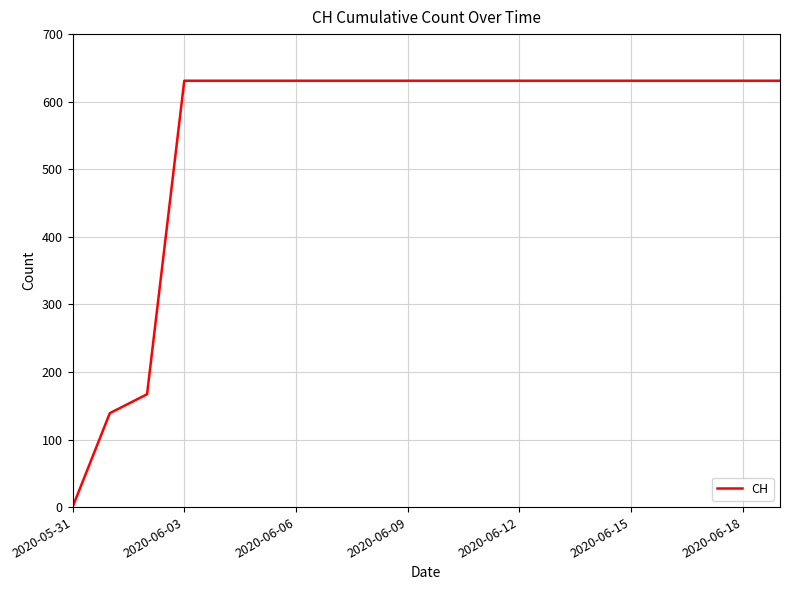

Reading right to left, what are all the values shown in this chart?

631	631	631	631	631	631	631	631	631	631	631	631	631	631	631	631	631	167	139	0